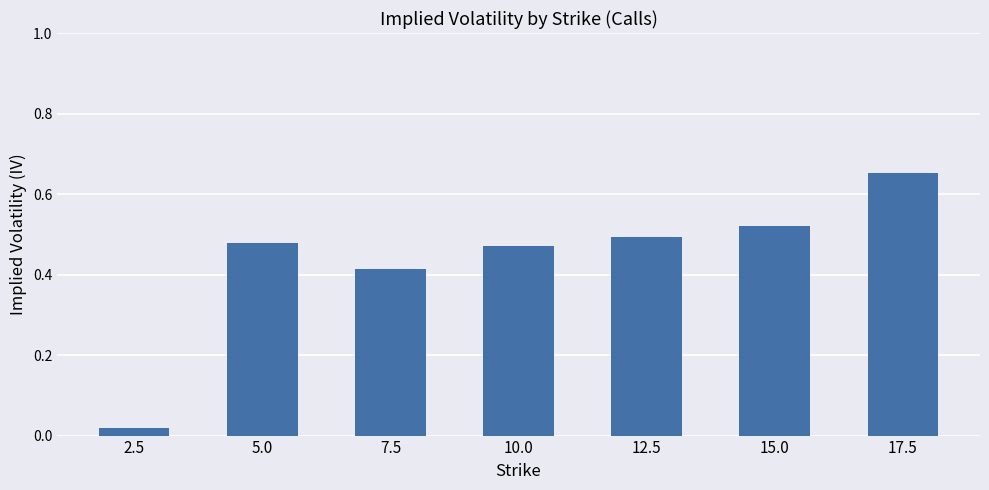

What is the label of the 5th bar from the left?

12.5